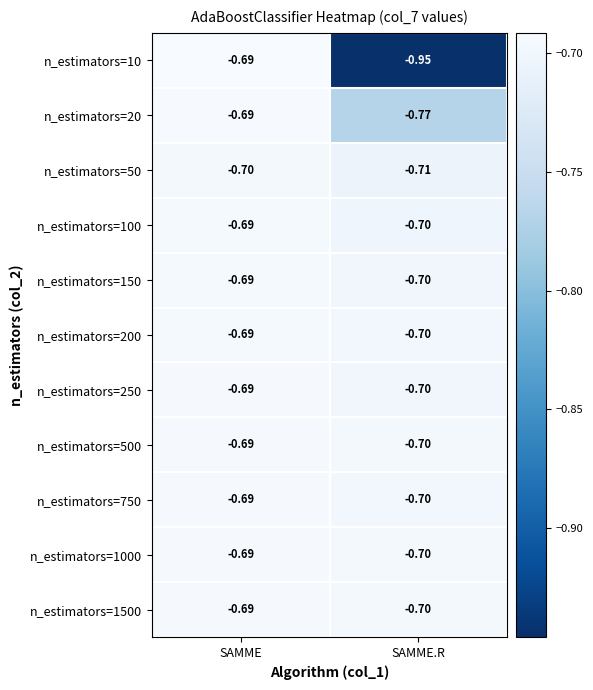

Rank the categories by n_estimators=750 value from highest to lowest.

SAMME, SAMME.R